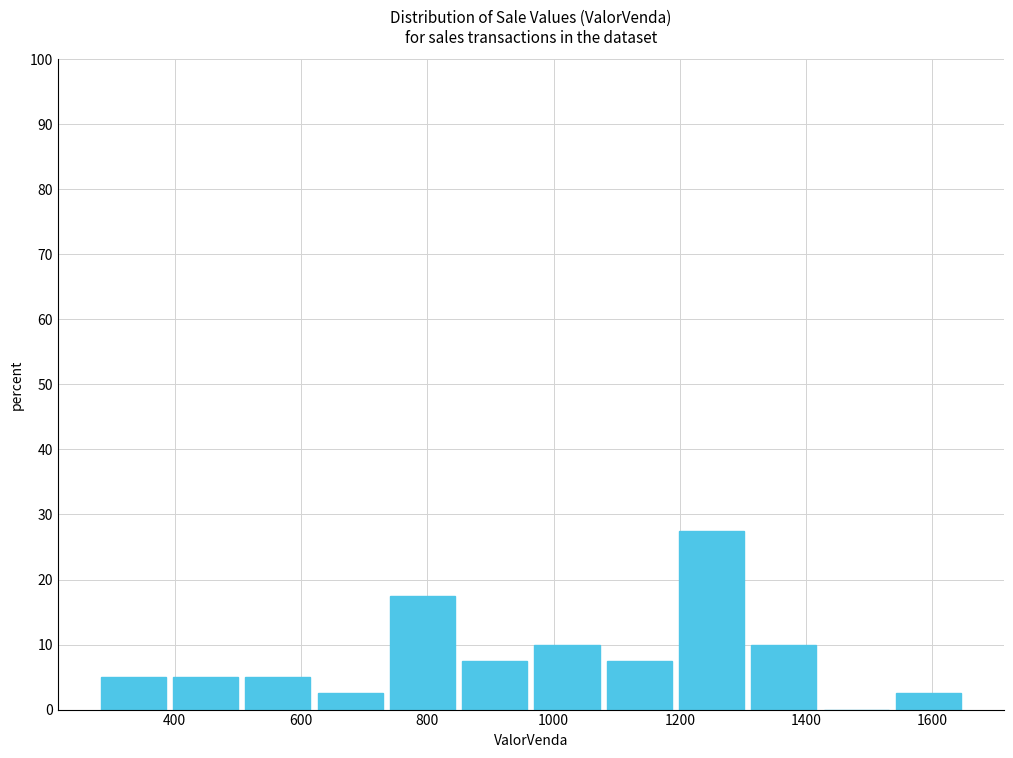

How tall is the bar that spans 1080 to 1200 on the x-axis? Neither the bar edges nor the heights are printed on the chart, so give them approximately, as read against the axes.

8